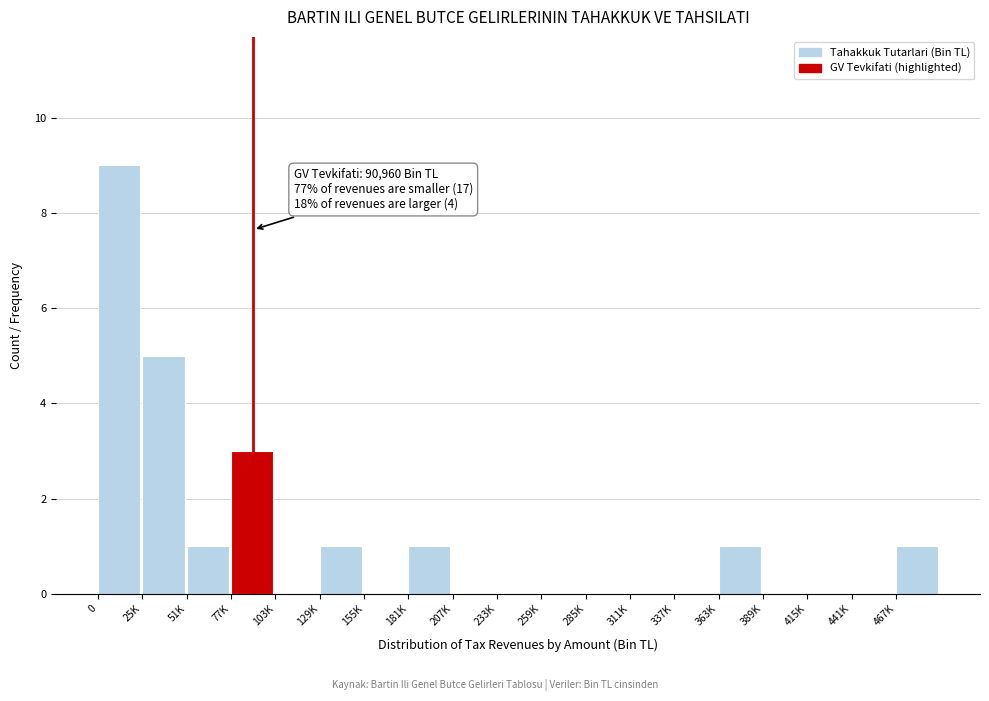

Reading left to right, what are all the values shown in this chart?

0=9	25K=5	51K=1	77K=3	103K=0	129K=1	155K=0	181K=1	207K=0	233K=0	259K=0	285K=0	311K=0	337K=0	363K=1	389K=0	415K=0	441K=0	467K=1